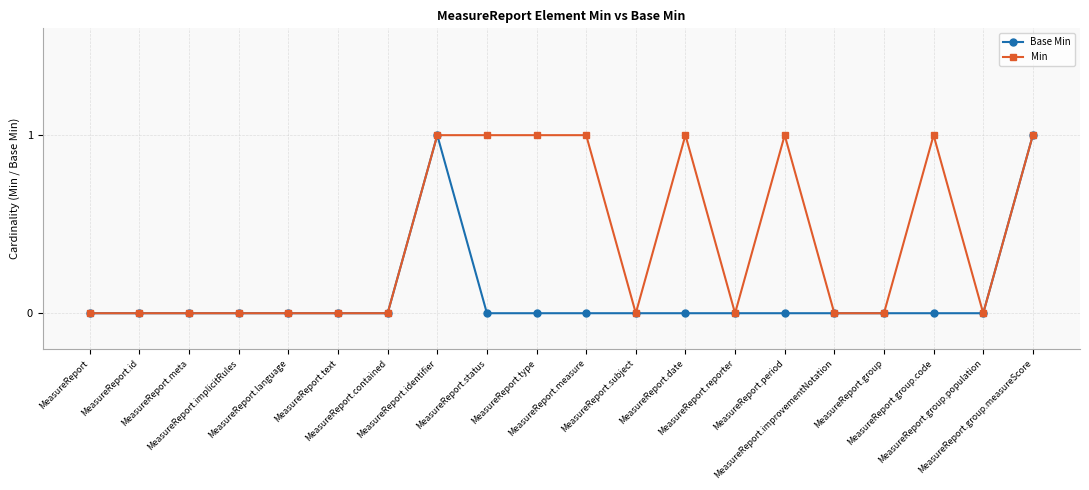

How many categories are shown in the chart?

20